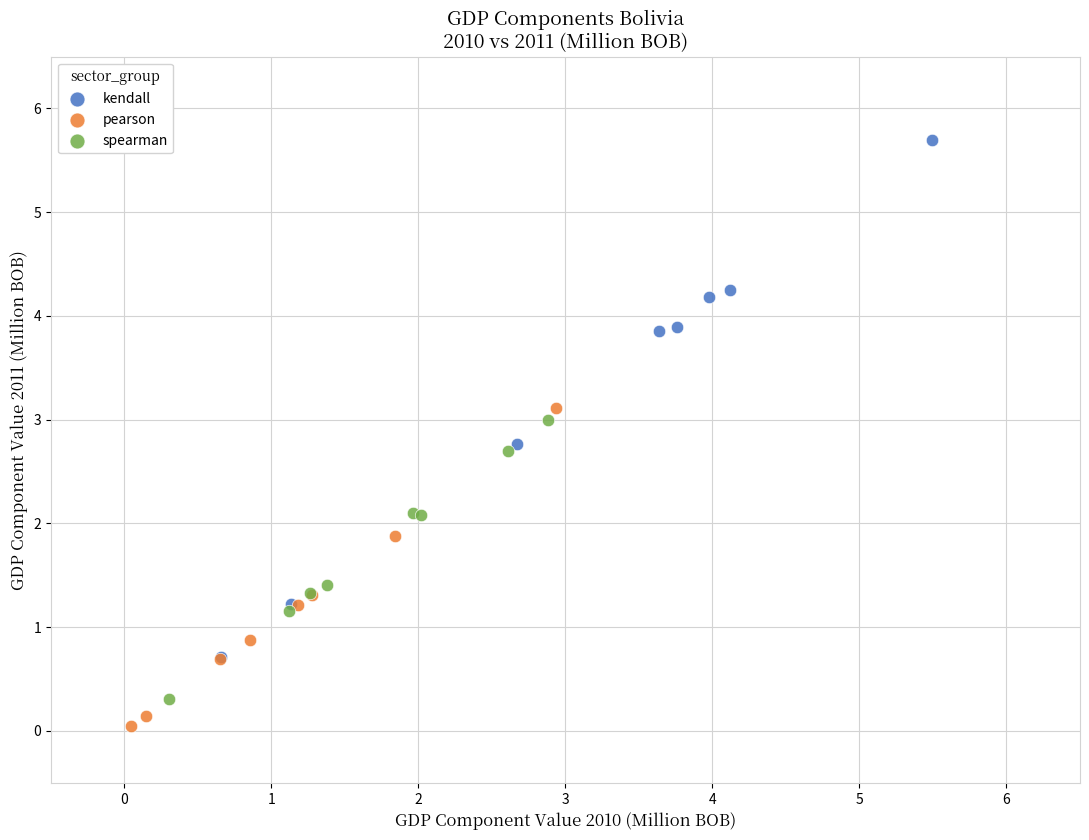

Which series contains the highest Y value?

kendall